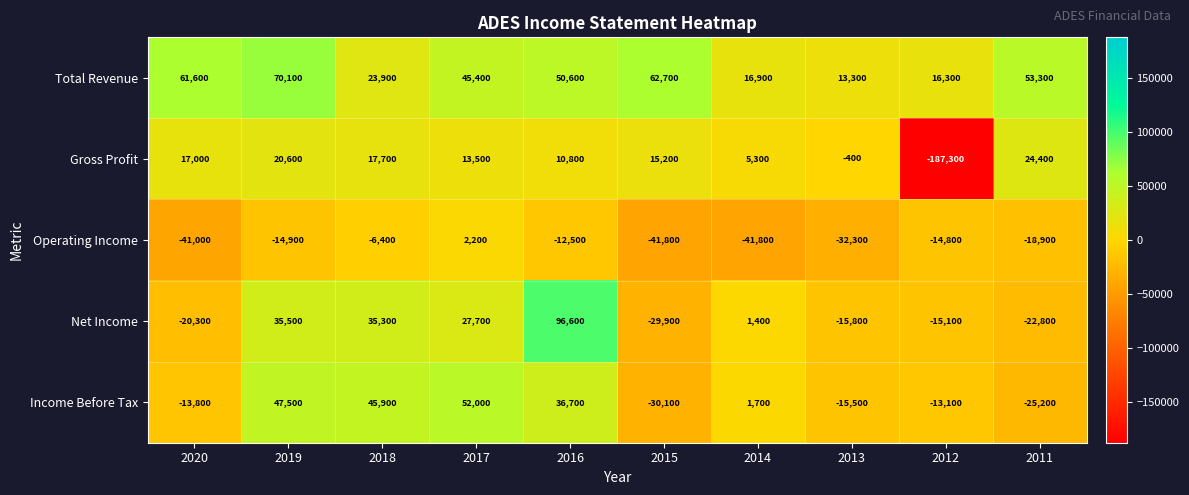

What is the difference between the second highest and second lowest values in the Operating Income series?

35400